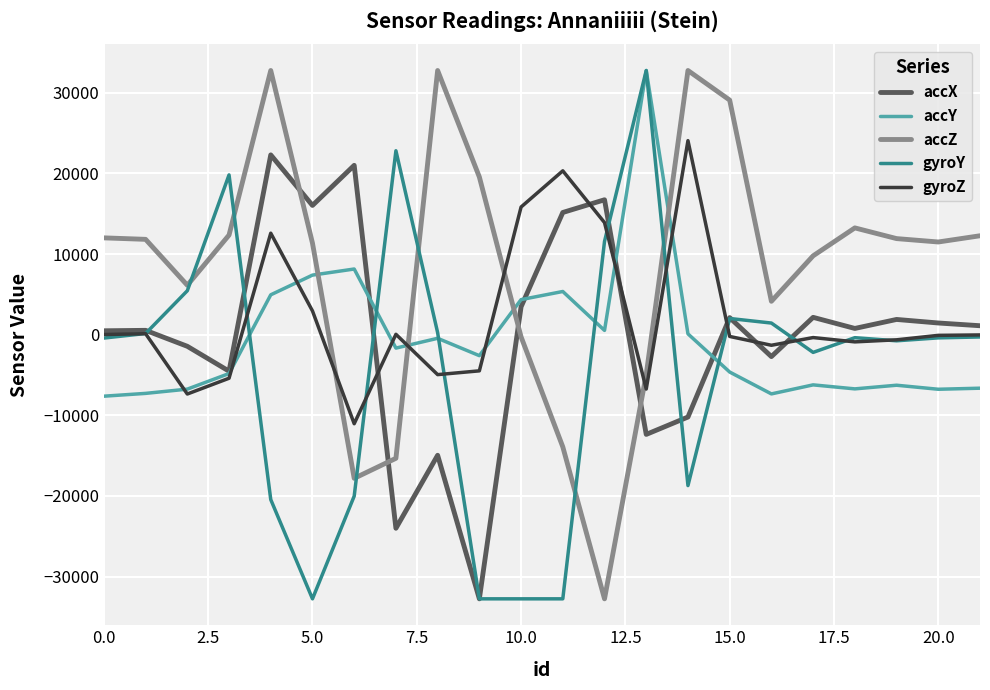

What is the difference between the maximum and minimum values in the gyroY series?

65535